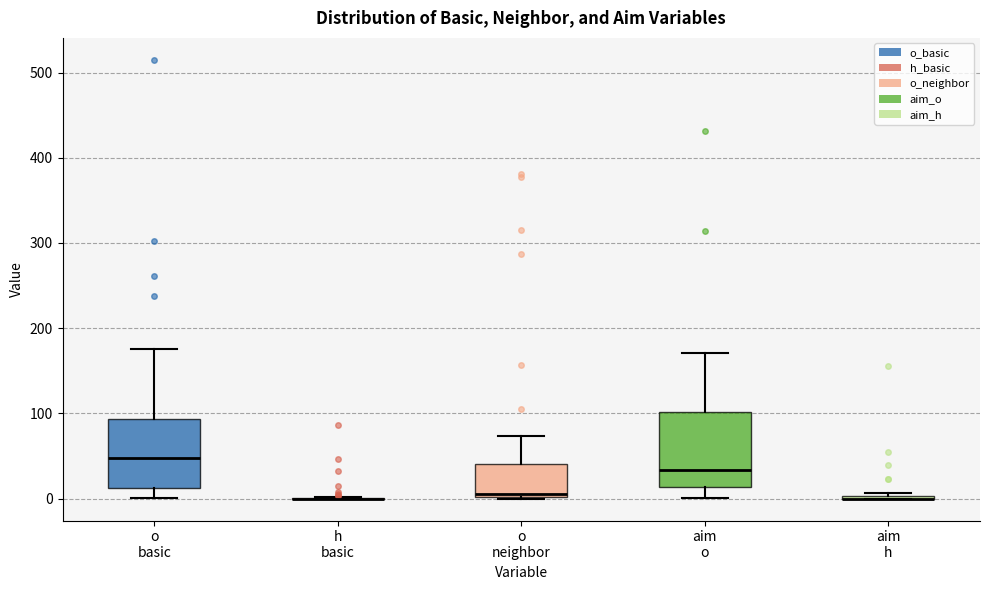

Reading left to right, read every box against the y-axis: the position of its median line, the range the box covers, and the ends of its whiskers. The values are not printed on the chart, so give them approximately, as read against the axis.

o basic: median 50, box 10 to 90, whiskers 0 to 180
h basic: box collapsed to a line at 0, whiskers 0 to 0
o neighbor: median 10, box 0 to 40, whiskers 0 to 70
aim o: median 30, box 10 to 100, whiskers 0 to 170
aim h: box collapsed to a line at 0, whiskers 0 to 10